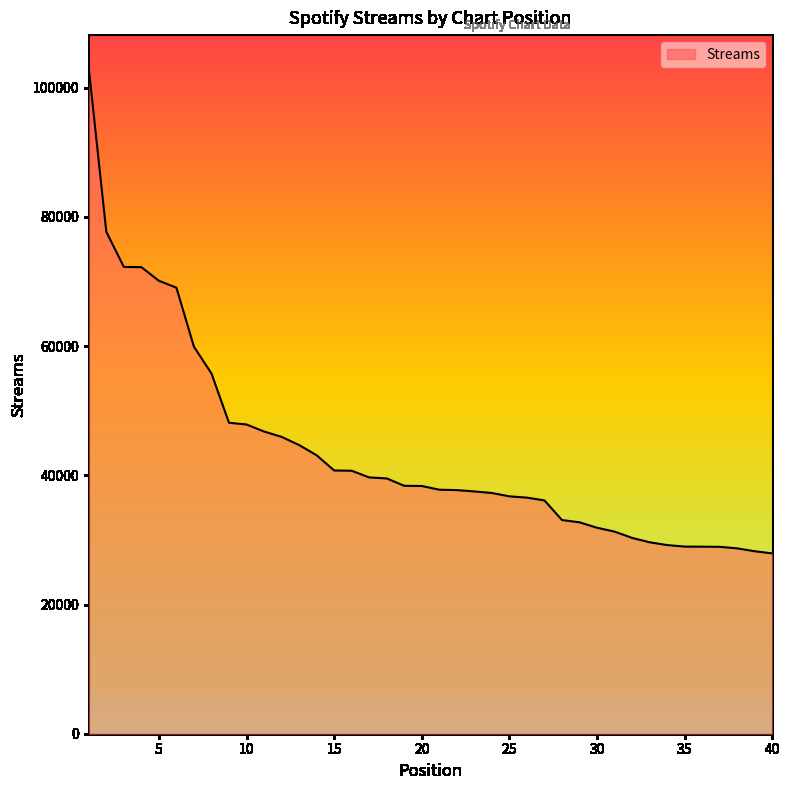

What is the difference between the maximum and minimum values?

75080